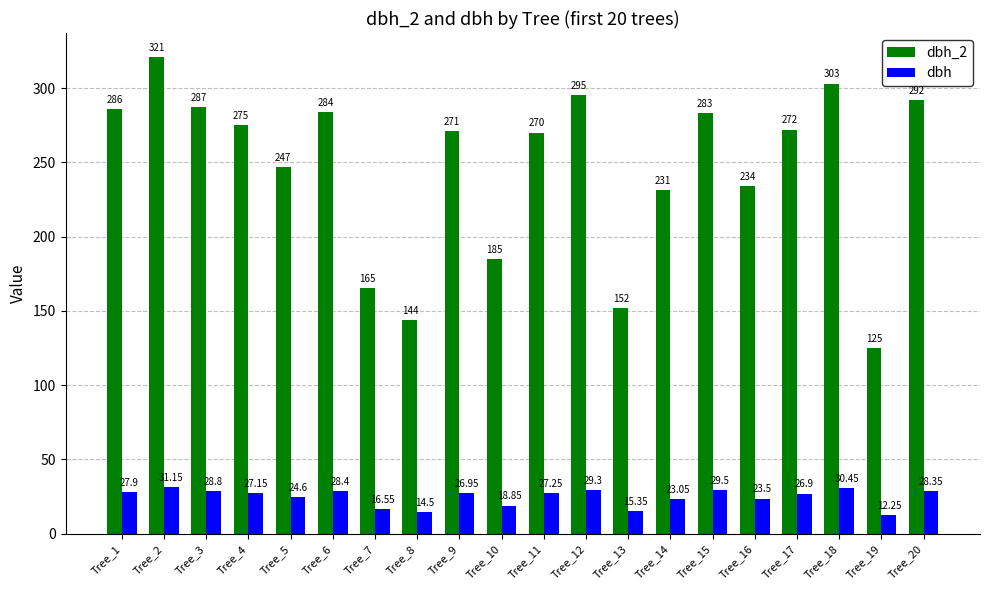

Are the bars horizontal?

No